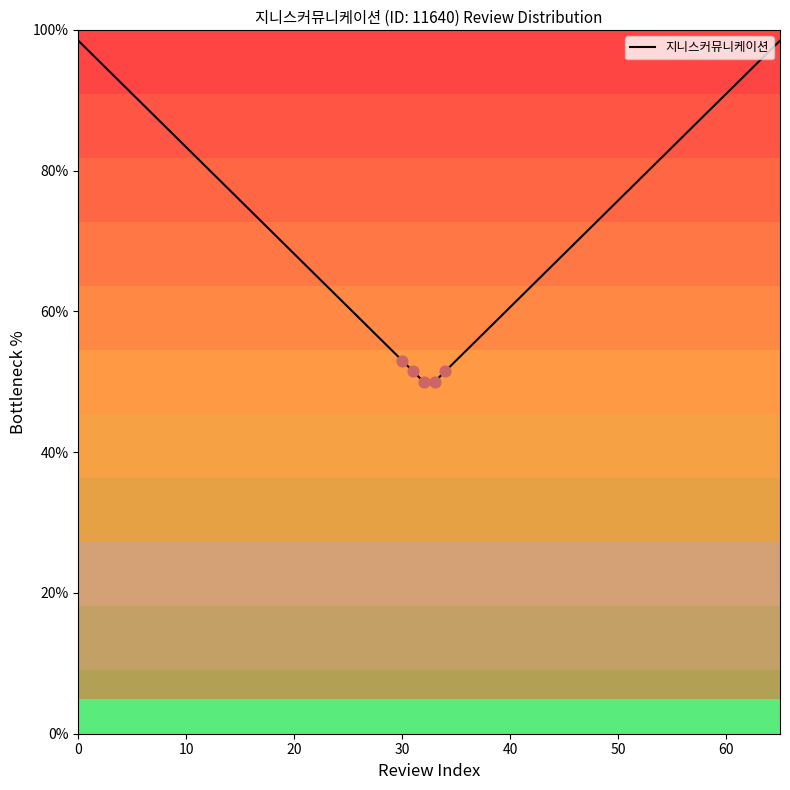

What is the change in value from 60 to 19?

-19.7